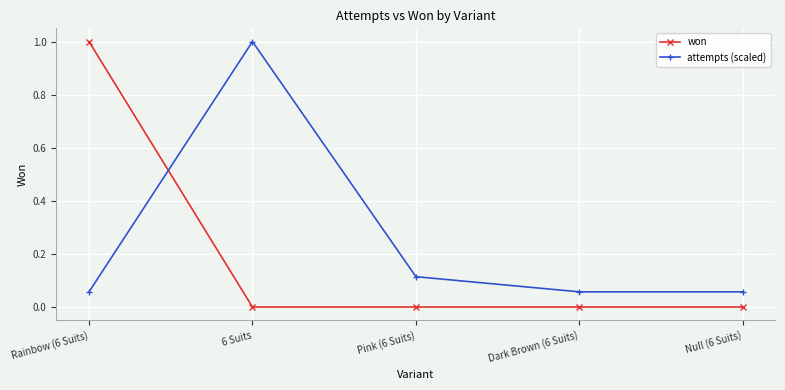

True or false: won and attempts (scaled) intersect in this chart.

True